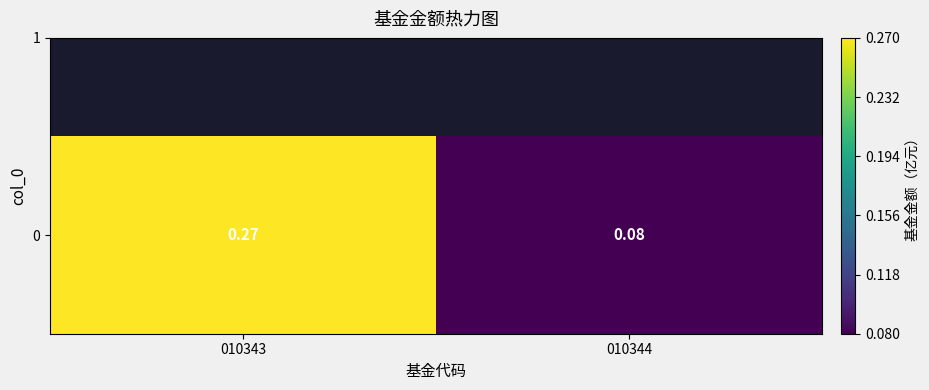

Reading left to right, transcribe all the data shown in this chart.

0.3	0.1